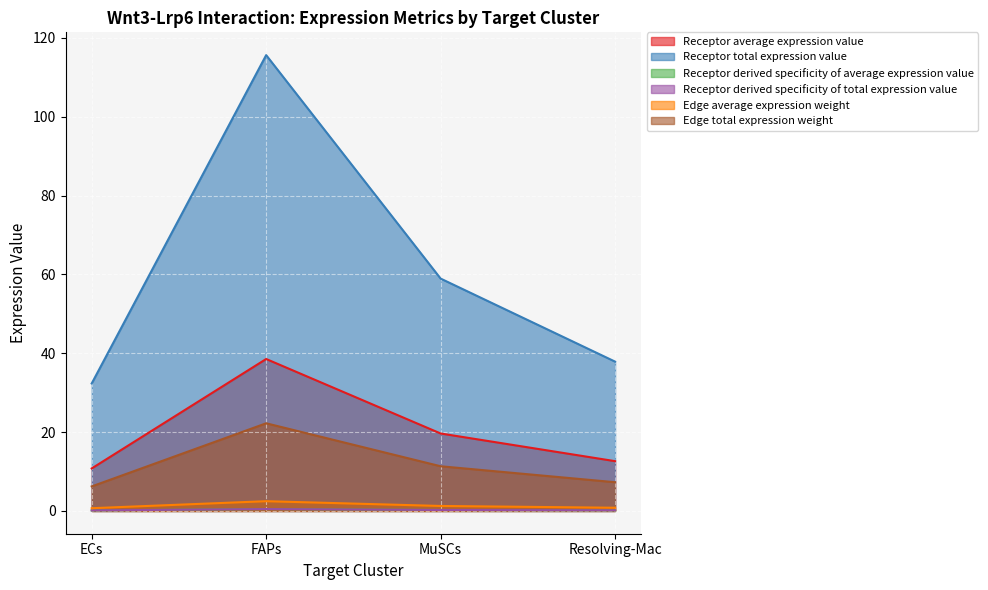

The value of Edge average expression weight at ECs is 0.2. True or false?

False